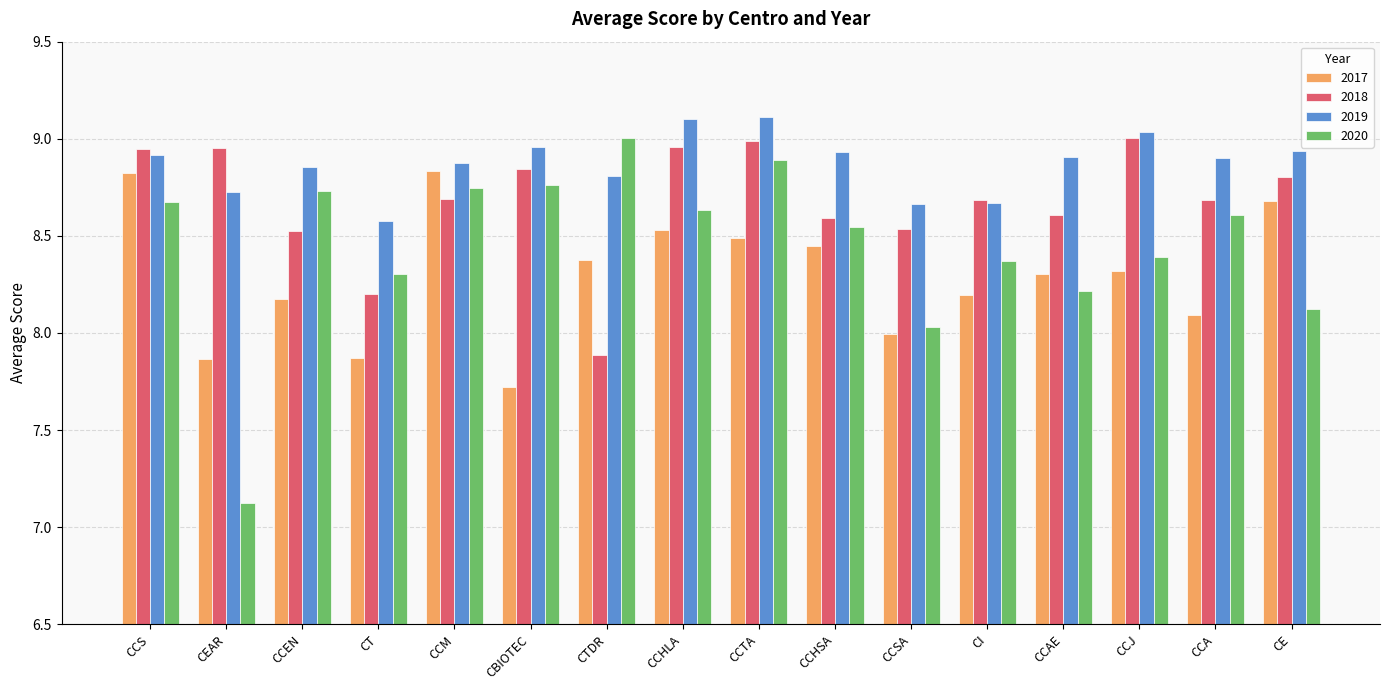

At which label does 2018 reach its minimum?

CTDR